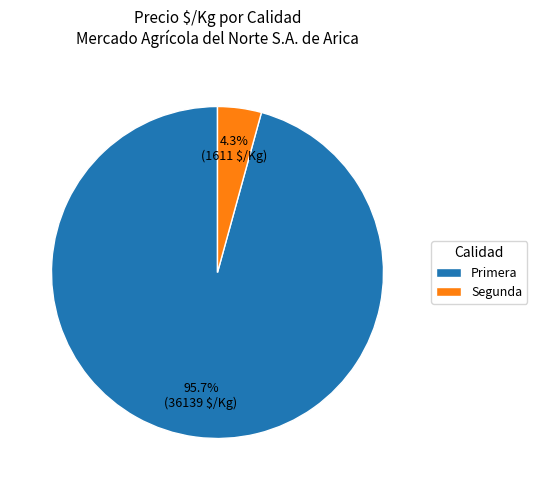

Is there a majority slice in this chart?

Yes